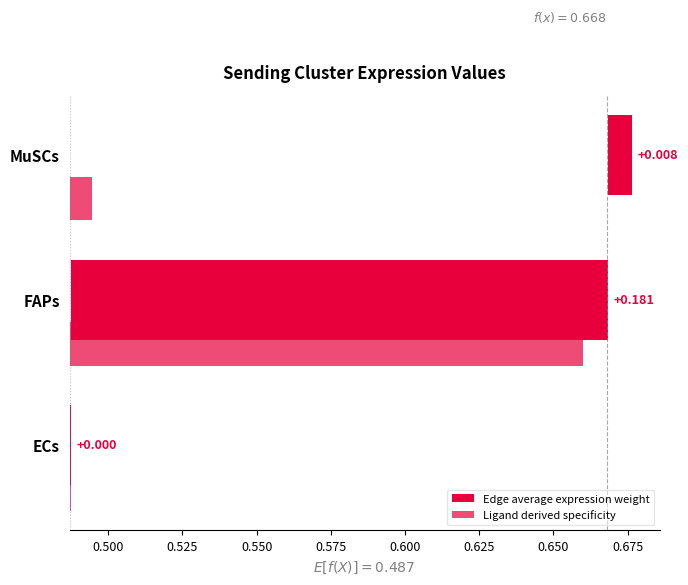

What is the value of the Ligand derived specificity bar at the 2nd from the left?

0.2